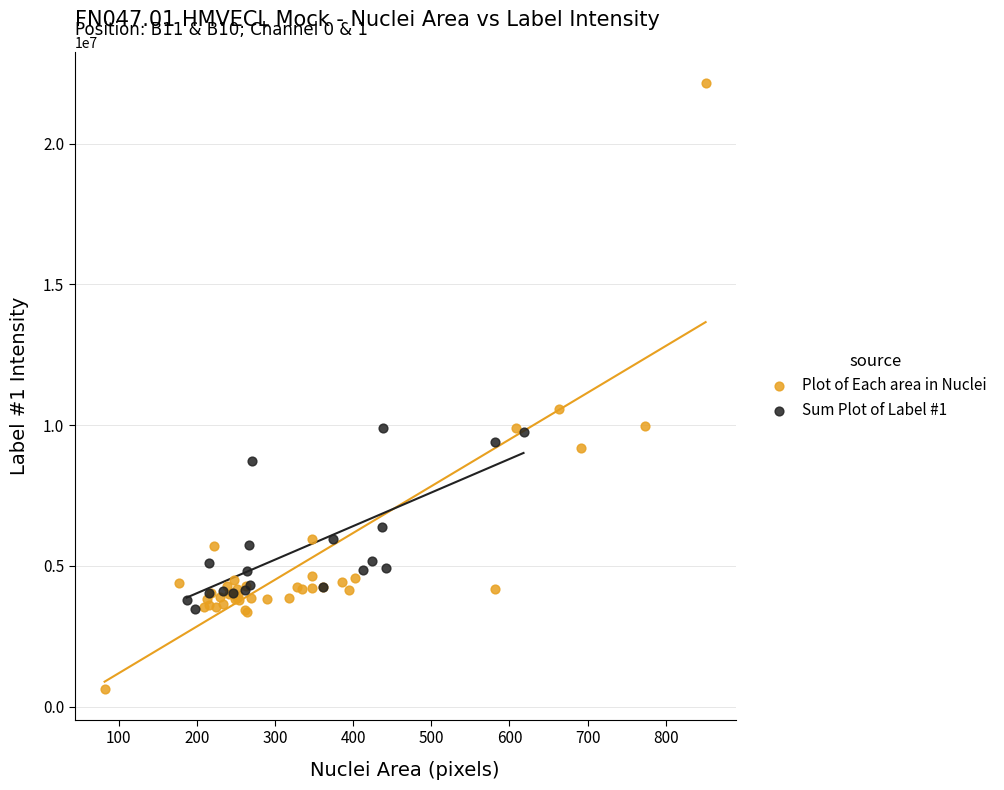

Which series contains the highest Y value?

Plot of Each area in Nuclei